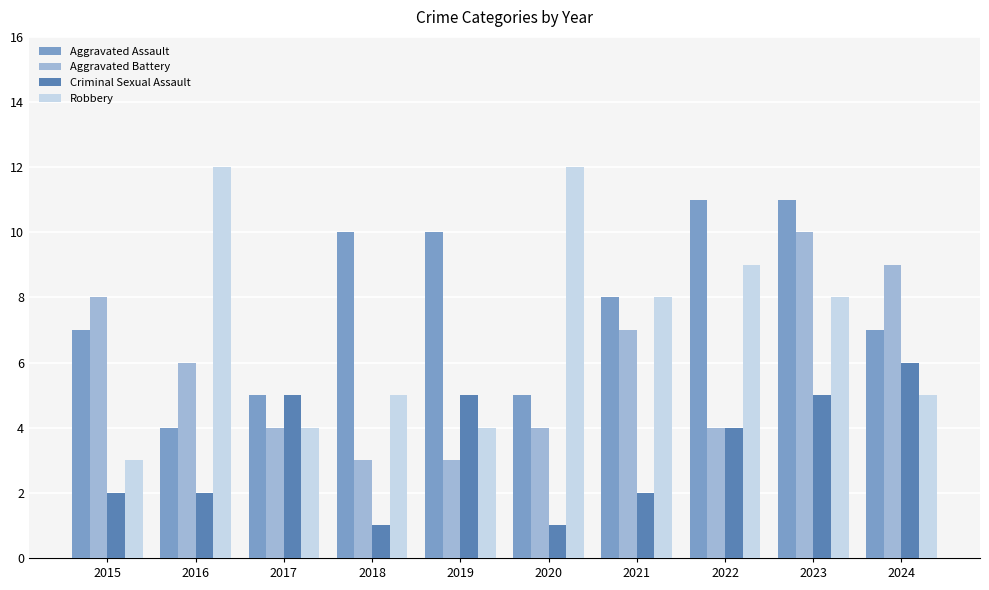

What is the value of the Aggravated Battery bar at the 6th from the left?

4